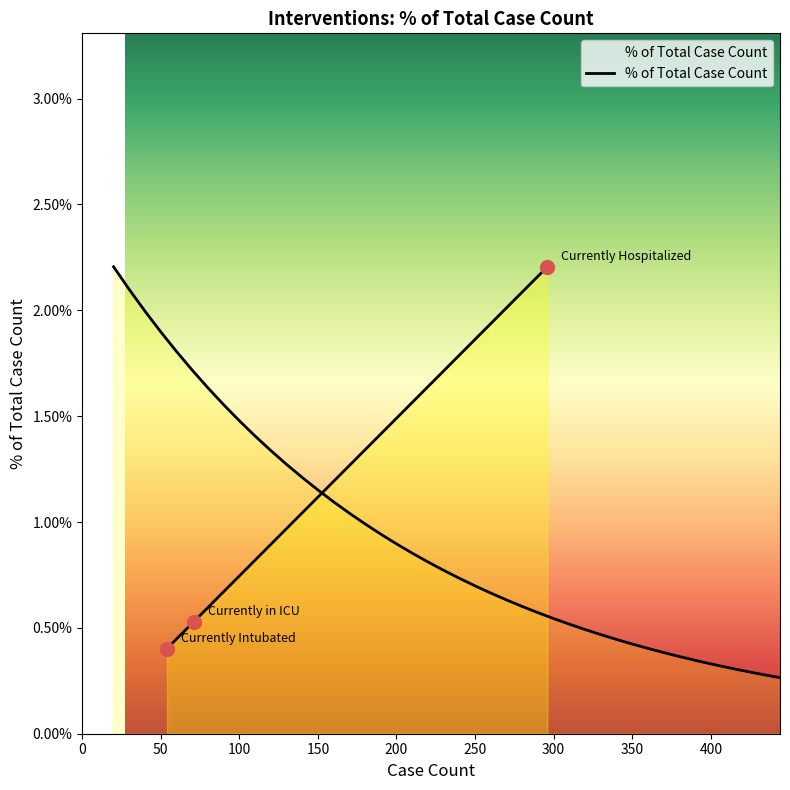

Between Currently in ICU and Currently Hospitalized, which is larger?

Currently Hospitalized